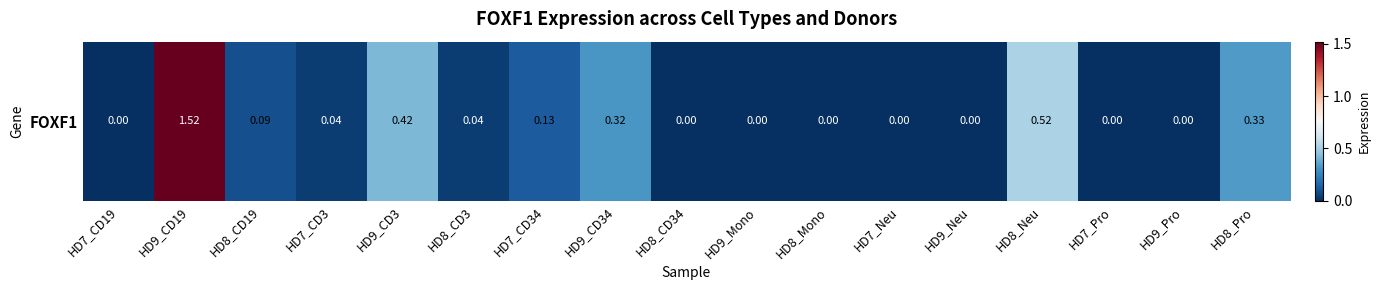

Which label corresponds to the largest value in the chart?

HD9_CD19